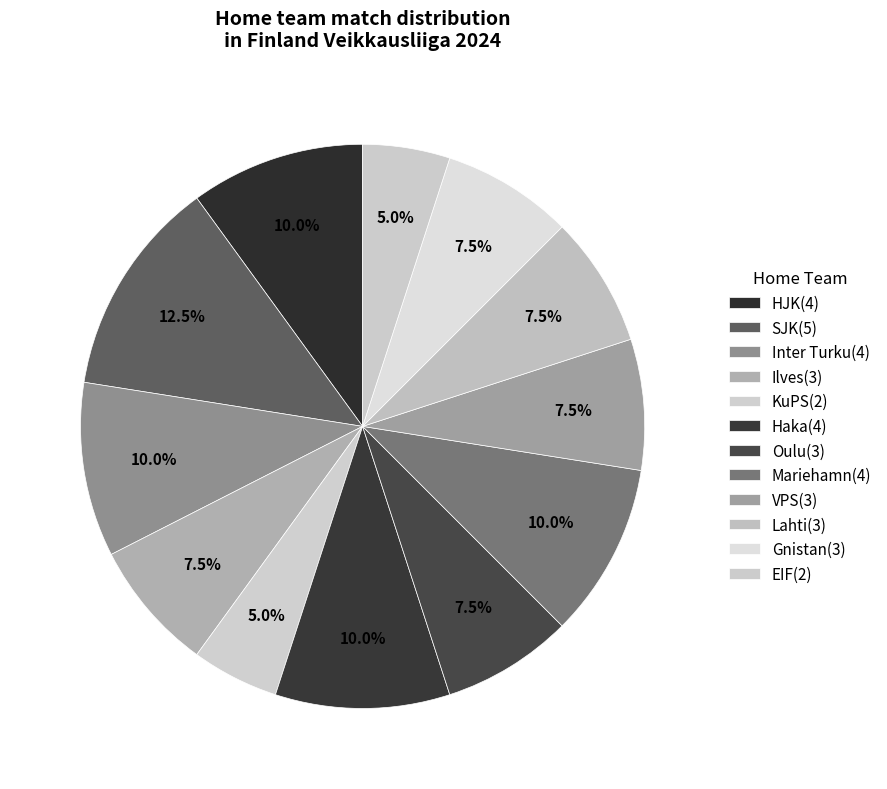

How many segments does this pie chart have?

12